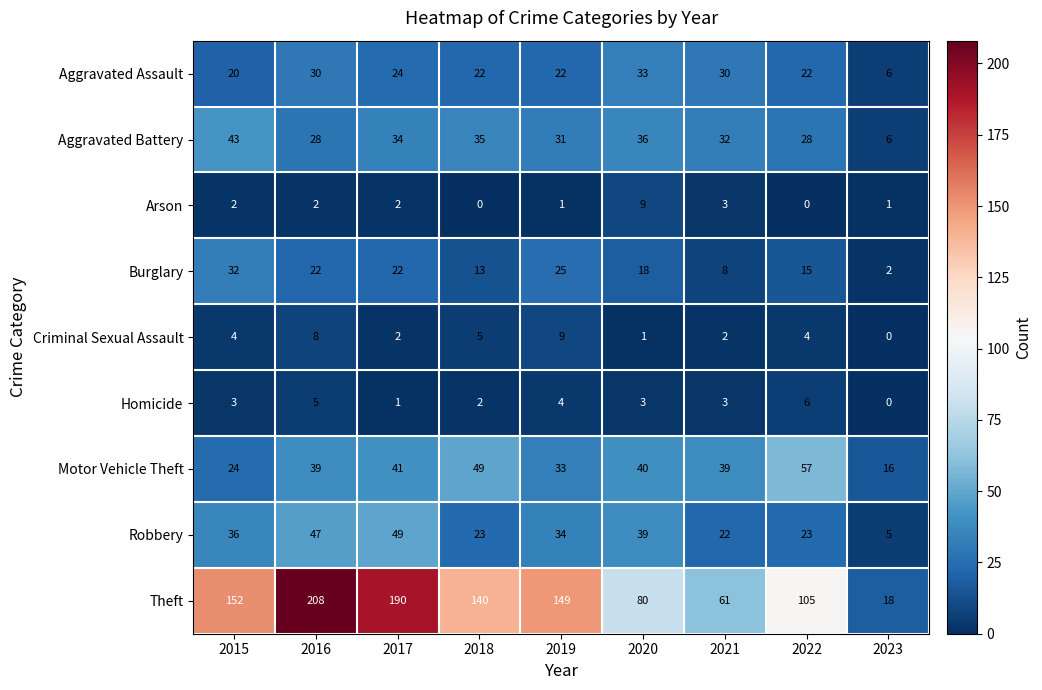

Rank the series at 2022 from lowest to highest value.

Arson, Criminal Sexual Assault, Homicide, Burglary, Aggravated Assault, Robbery, Aggravated Battery, Motor Vehicle Theft, Theft